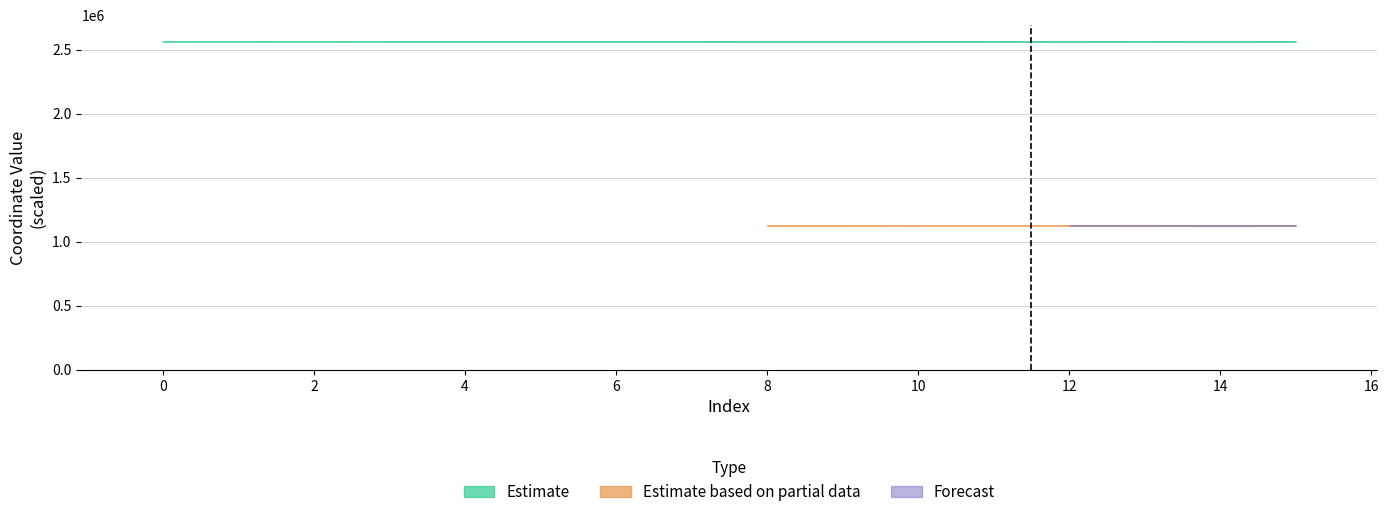

What is the sum of all values?

1121.0